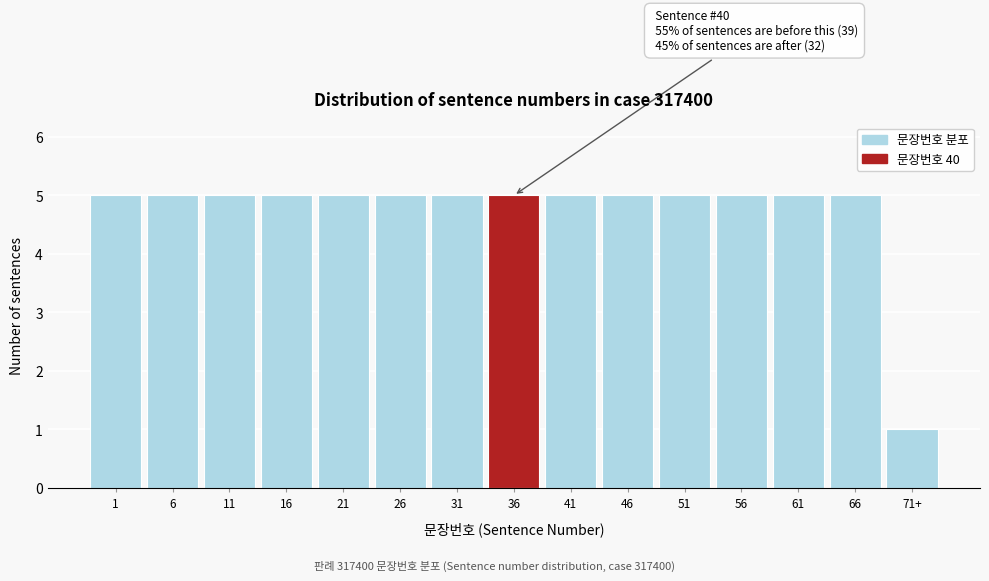

Reading right to left, transcribe all the data shown in this chart.

1	5	5	5	5	5	5	5	5	5	5	5	5	5	5